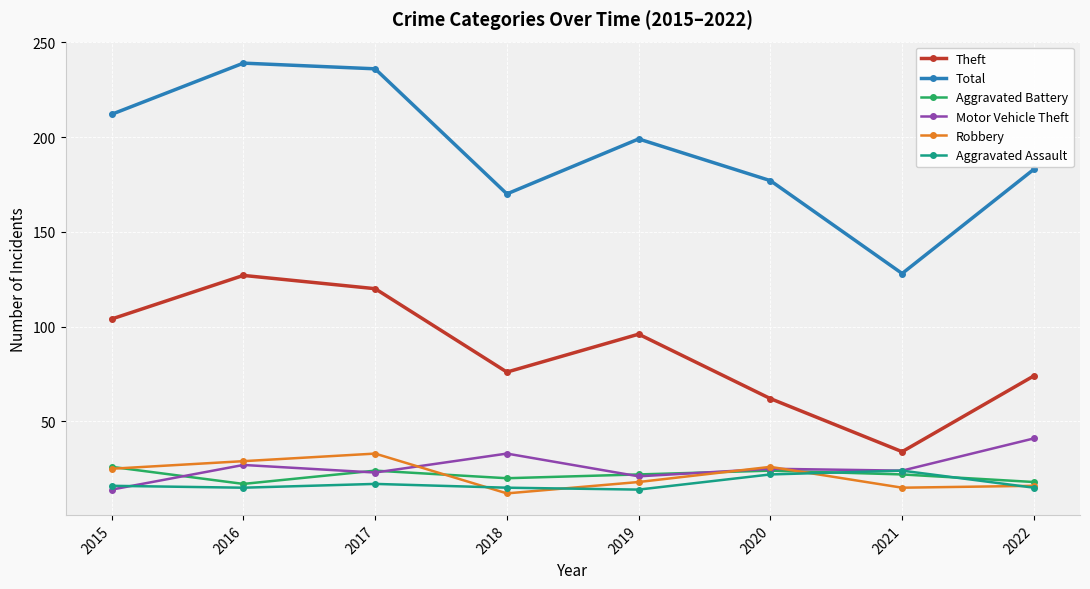

What is the difference between the Motor Vehicle Theft values at 2021 and 2022?

17